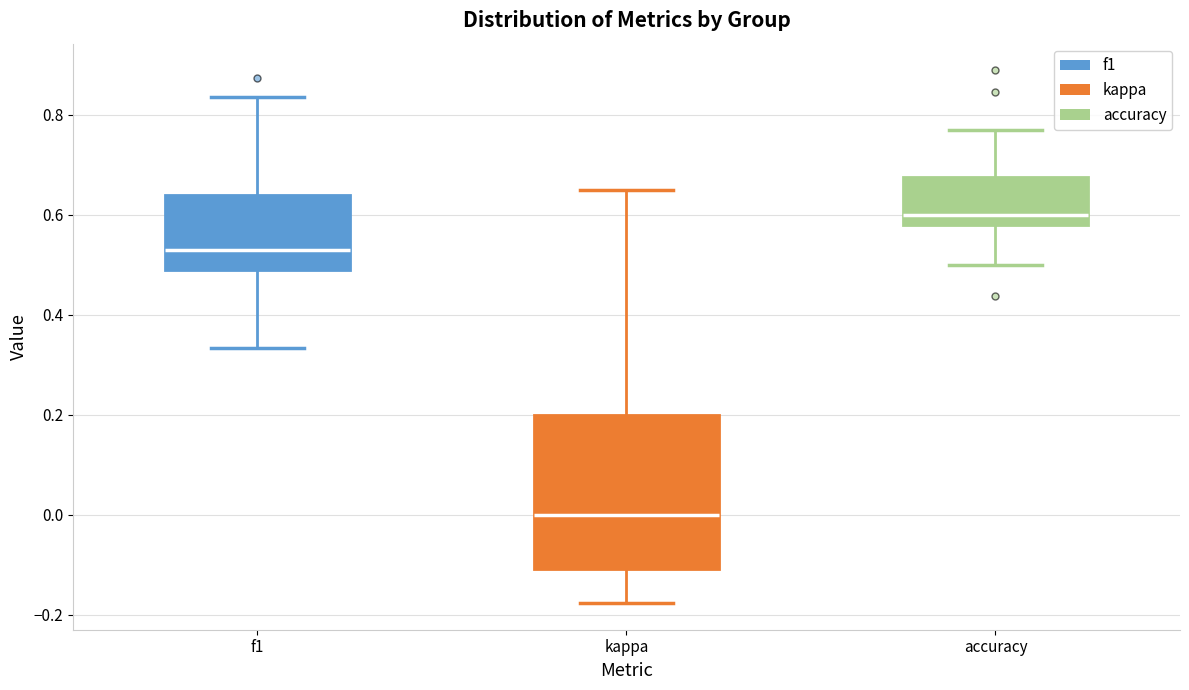

Which box is the tallest, from its lower edge to its upper edge?

kappa